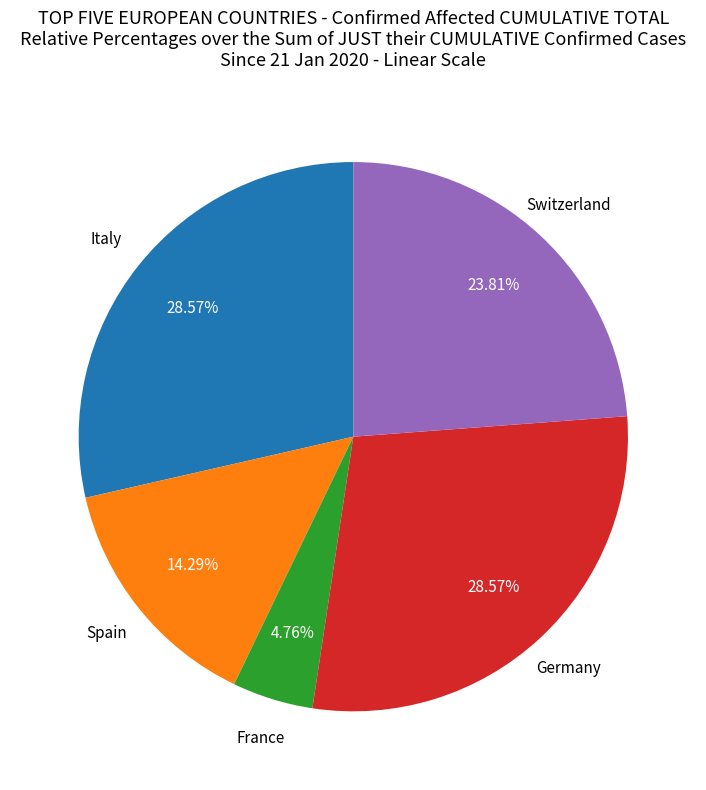

Is there any slice that represents more than half of the pie?

No